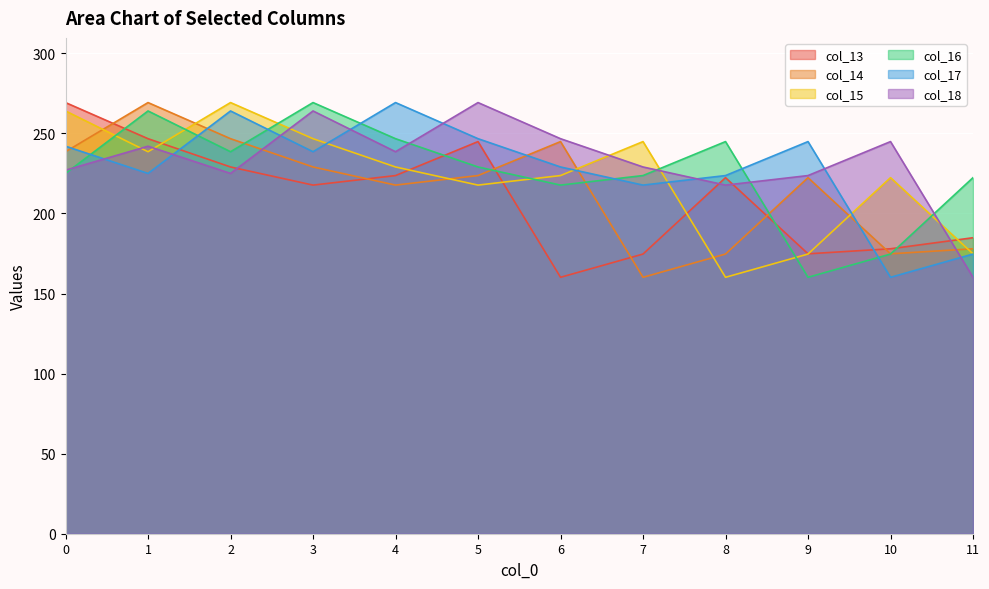

What is the difference between the second highest and second lowest values in the col_14 series?

72.0